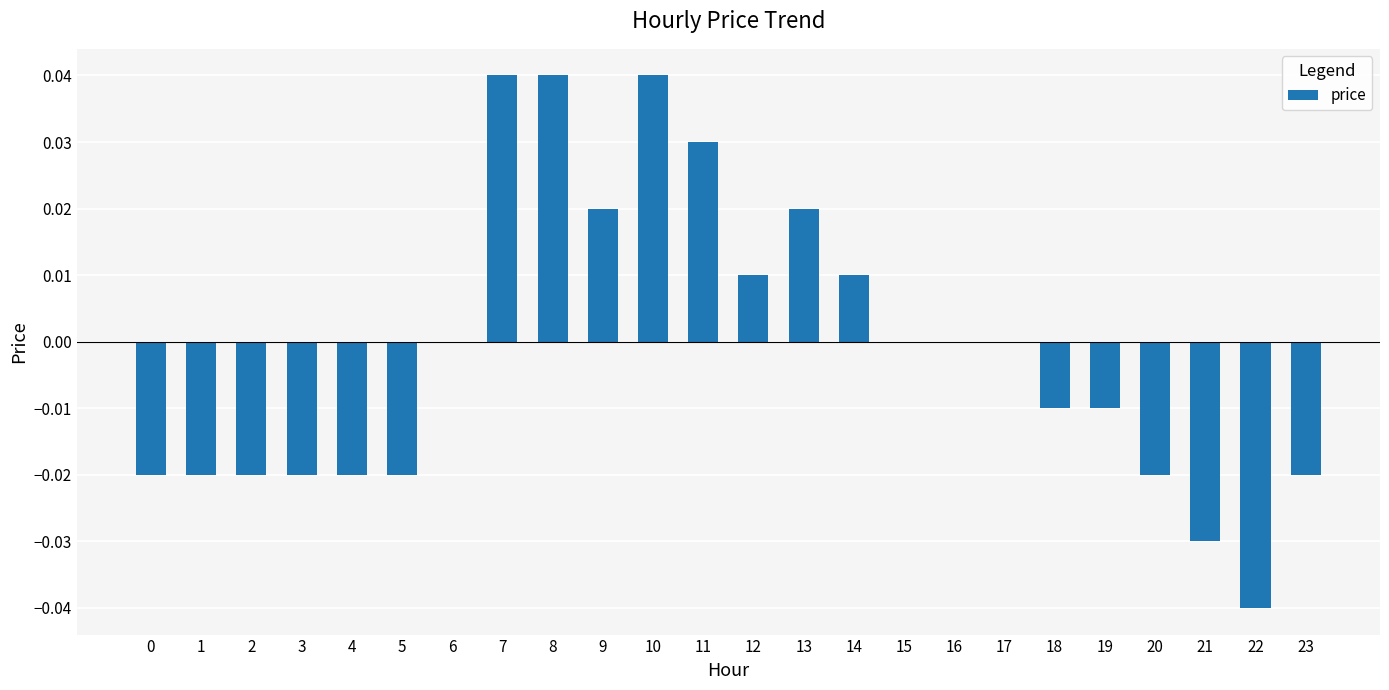

Is it true that the value at 7 is 0.0?

True